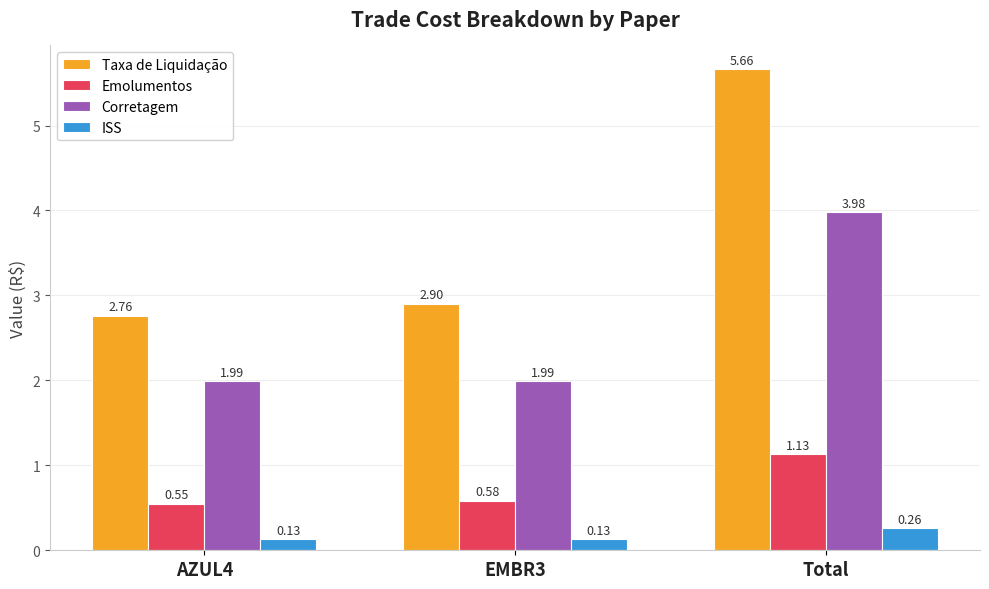

Is the value of ISS at EMBR3 greater than the value of Emolumentos at Total?

No